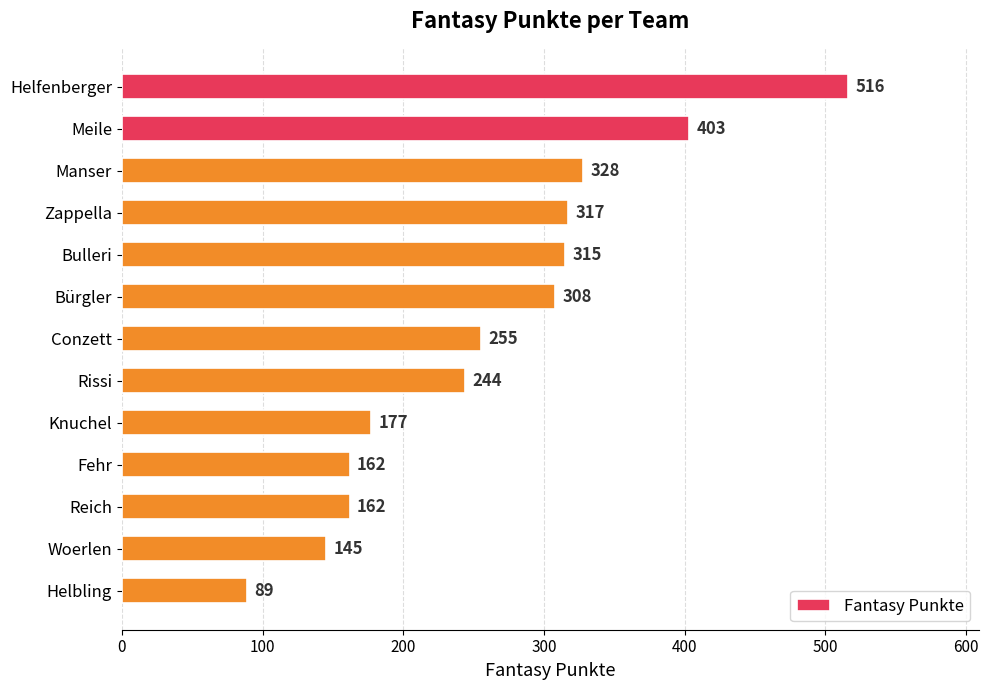

What is the minimum value shown in the chart?

89